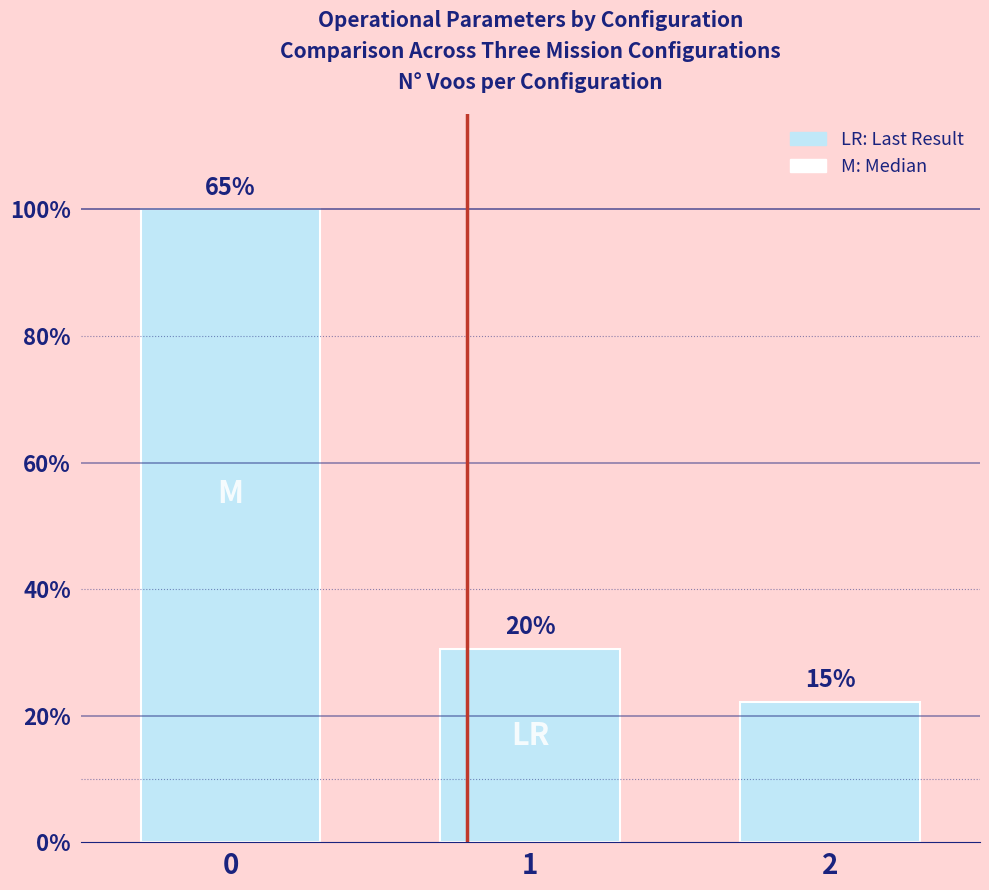

Are the bars horizontal?

No